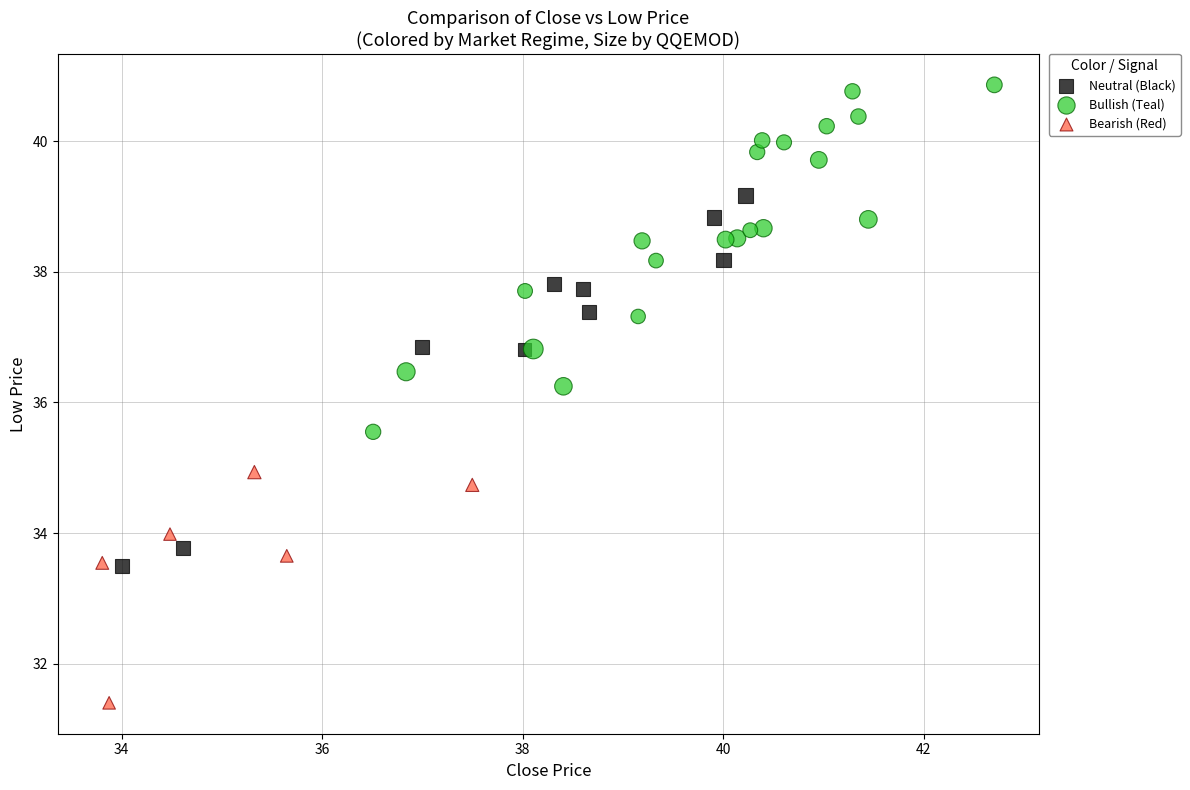

Which series contains the highest Y value?

Bullish (Teal)